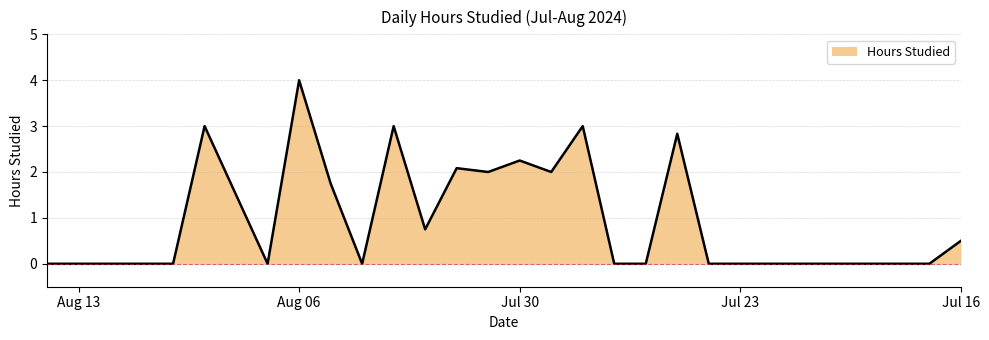

What is the difference between the maximum and minimum values?

4.0